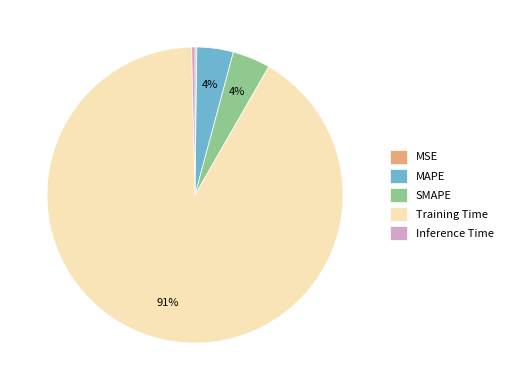

The Inference Time slice represents 0% of the pie. True or false?

True